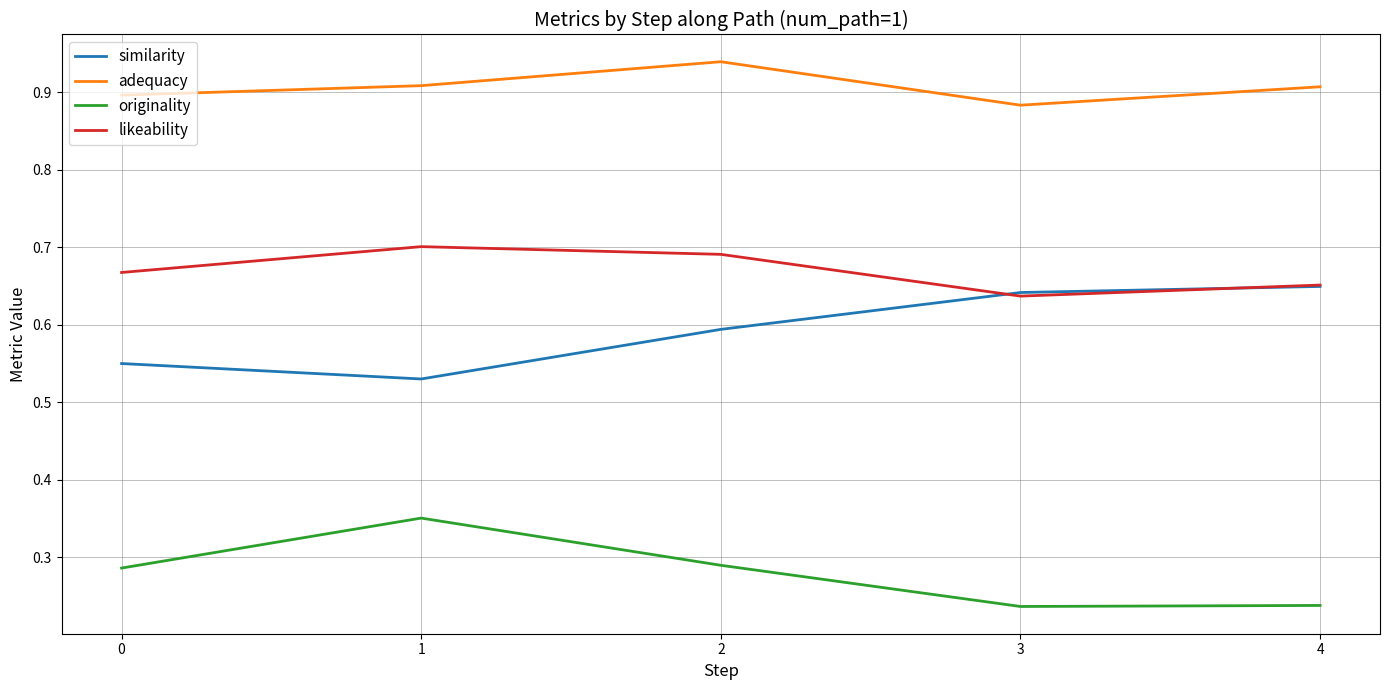

Where is the first local maximum for originality?

1